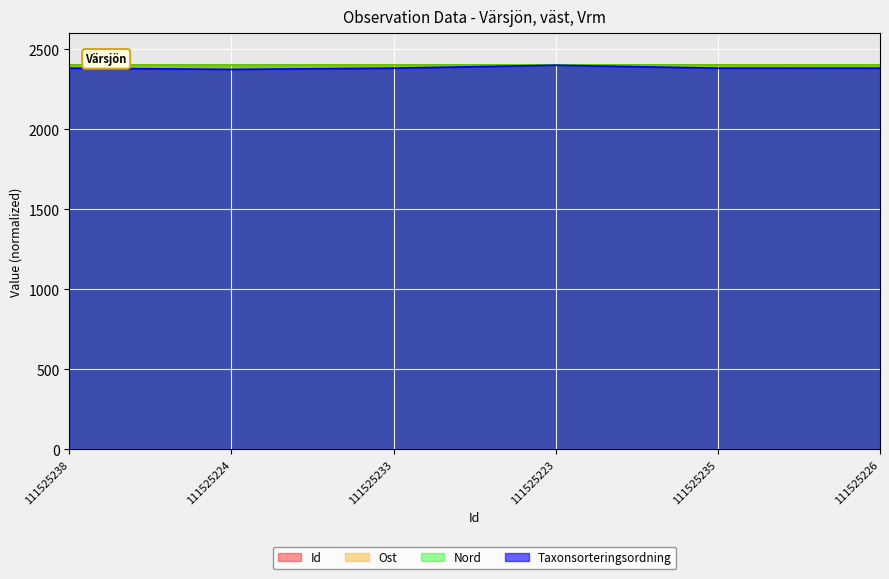

What is the label of the 4th point from the right?

111525233